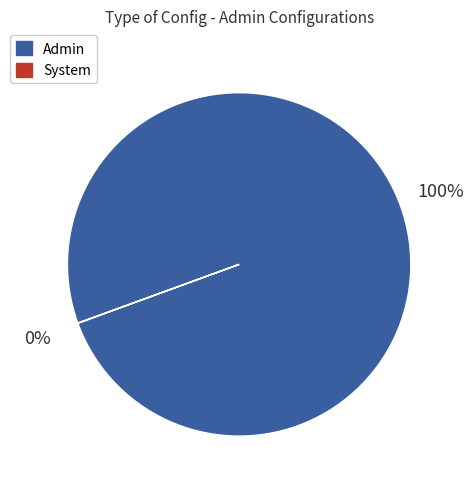

What is the largest slice in the pie chart?

Admin